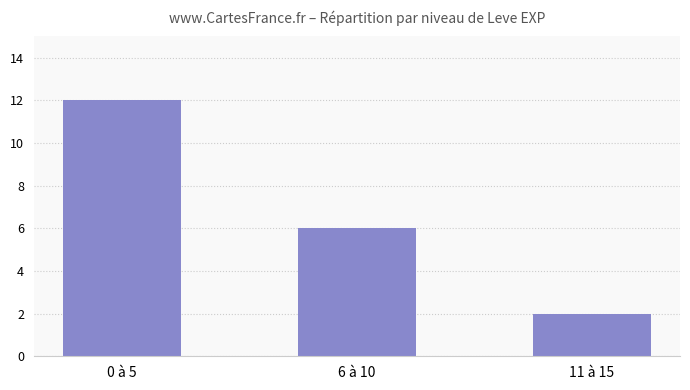

Reading left to right, transcribe all the data shown in this chart.

0 à 5=12	6 à 10=6	11 à 15=2